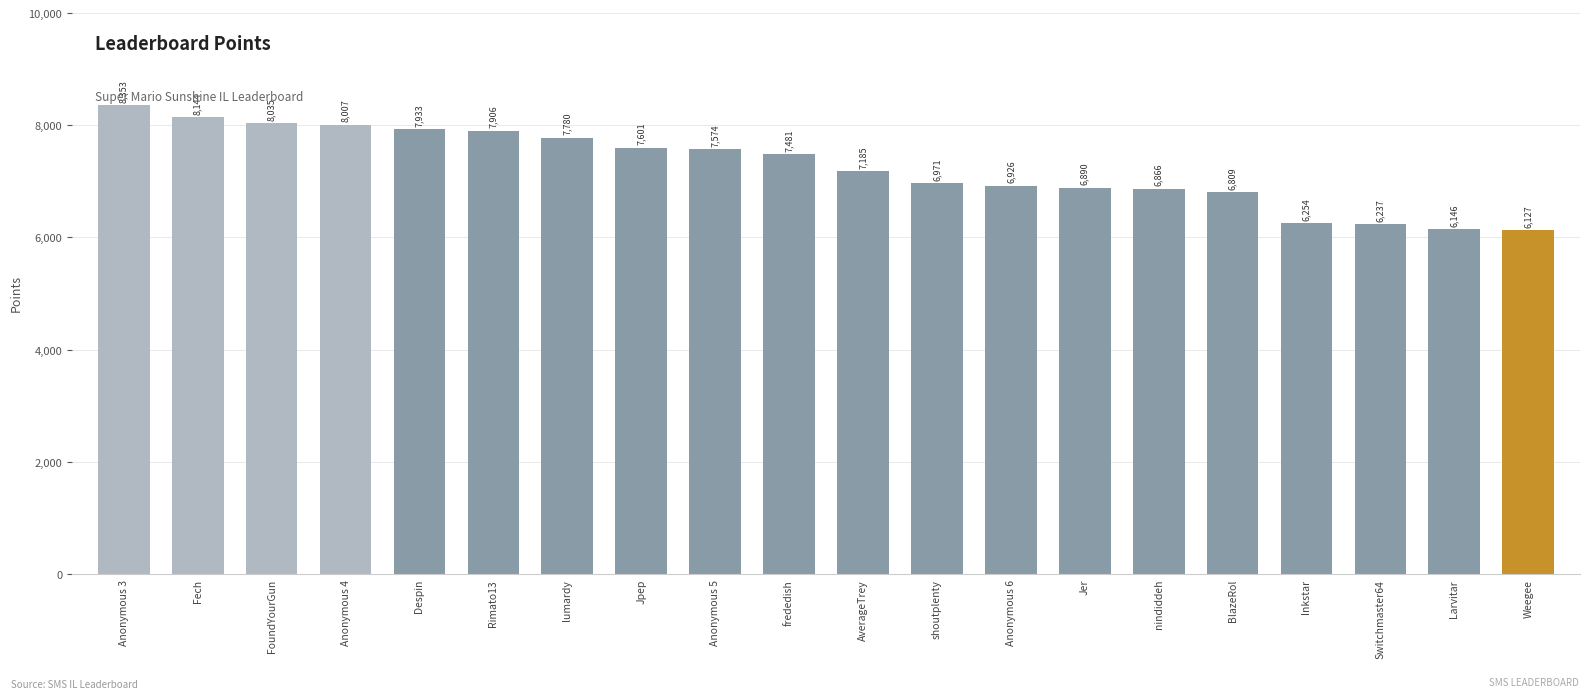

Approximately how many times larger is the value at Switchmaster64 compared to Fech?

0.8